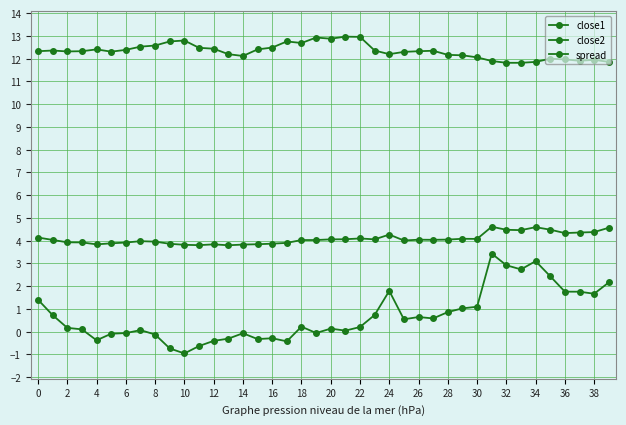

How many categories are shown in the chart?

40